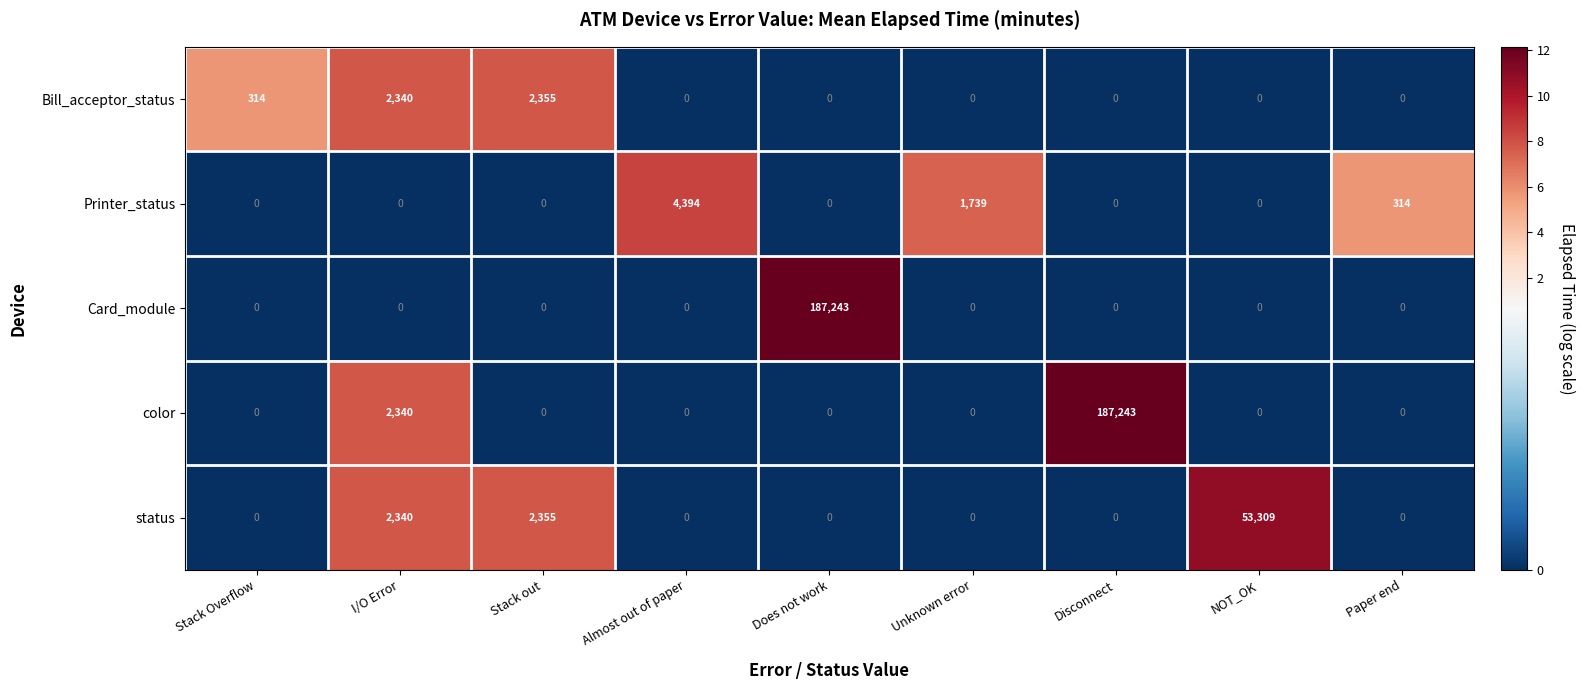

Which series has the largest total across all categories?

color